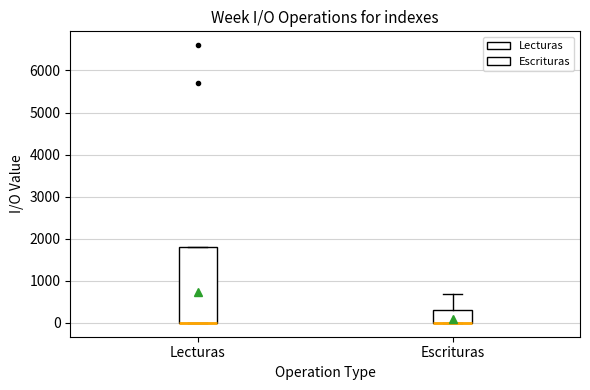

Reading left to right, read every box against the y-axis: the position of its median line, the range the box covers, and the ends of its whiskers. The values are not printed on the chart, so give them approximately, as read against the axis.

Lecturas: median 0 (drawn on the box's lower edge), box 0 to 1800, whiskers 0 to 1800
Escrituras: median 0 (drawn on the box's lower edge), box 0 to 300, whiskers 0 to 700